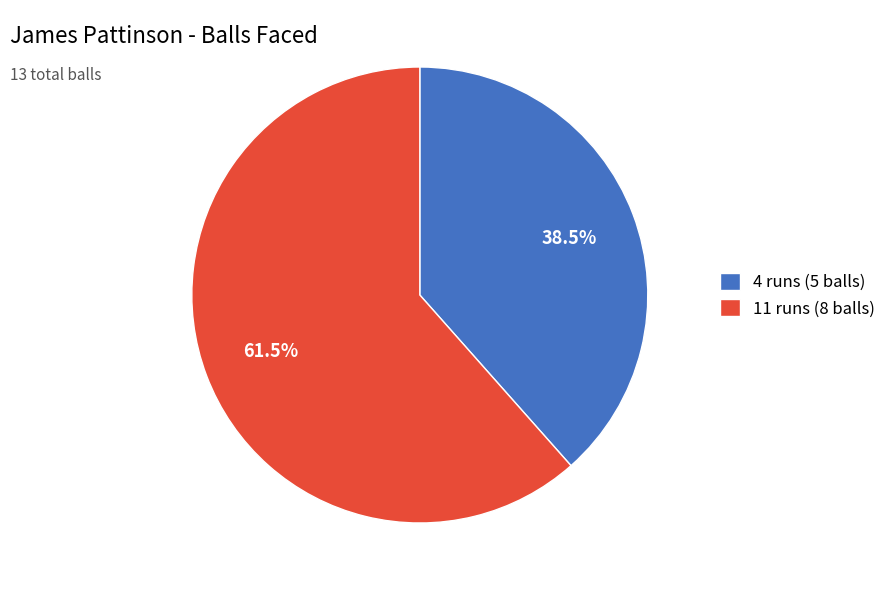

Which slice is the smallest?

4 runs (5 balls)